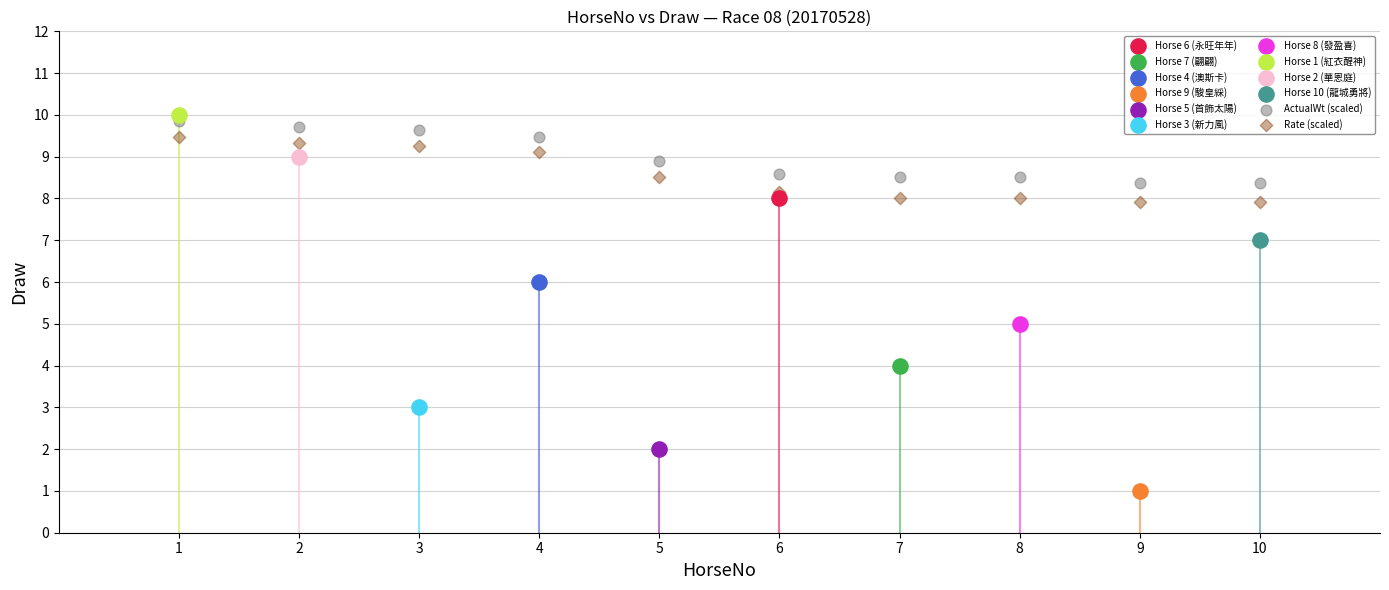

What are all the series names shown in the legend?

Horse 6 (永旺年年), Horse 7 (翩翩), Horse 4 (澳斯卡), Horse 9 (駿皇綵), Horse 5 (首飾太陽), Horse 3 (新力風), Horse 8 (發盈喜), Horse 1 (紅衣醒神), Horse 2 (華恩庭), Horse 10 (龍城勇將), ActualWt (scaled), Rate (scaled)